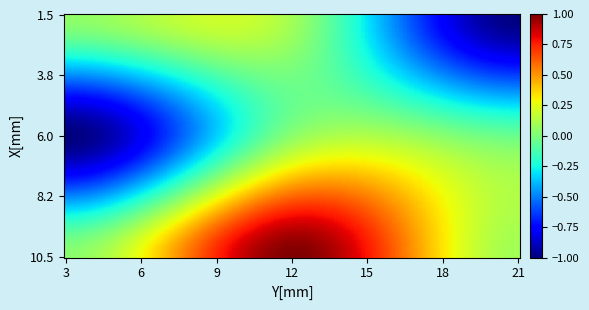

Reading right to left, list all the values displayed in this chart.

row_0: 2=-1.0	1=0.1	0=0.0
row_1: 2=-0.0	1=0.0	0=-1.0
row_2: 2=0.1	1=1.0	0=0.0